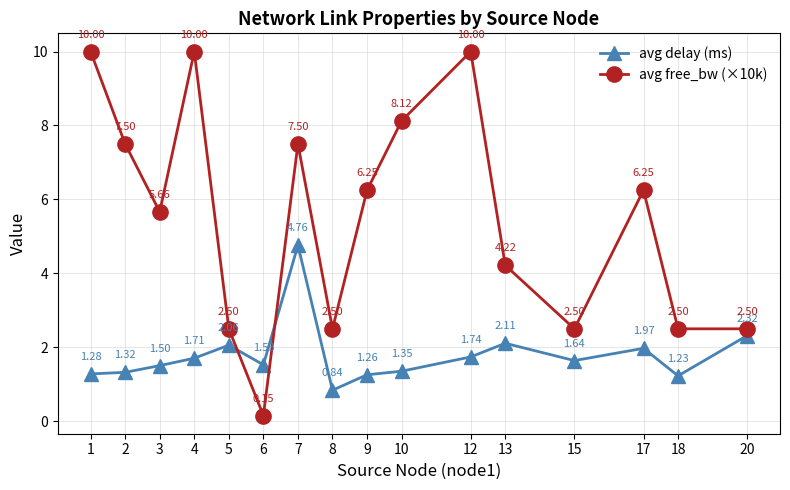

After their last crossing, which series has the higher values: avg free_bw (×10k) or avg delay (ms)?

avg free_bw (×10k)